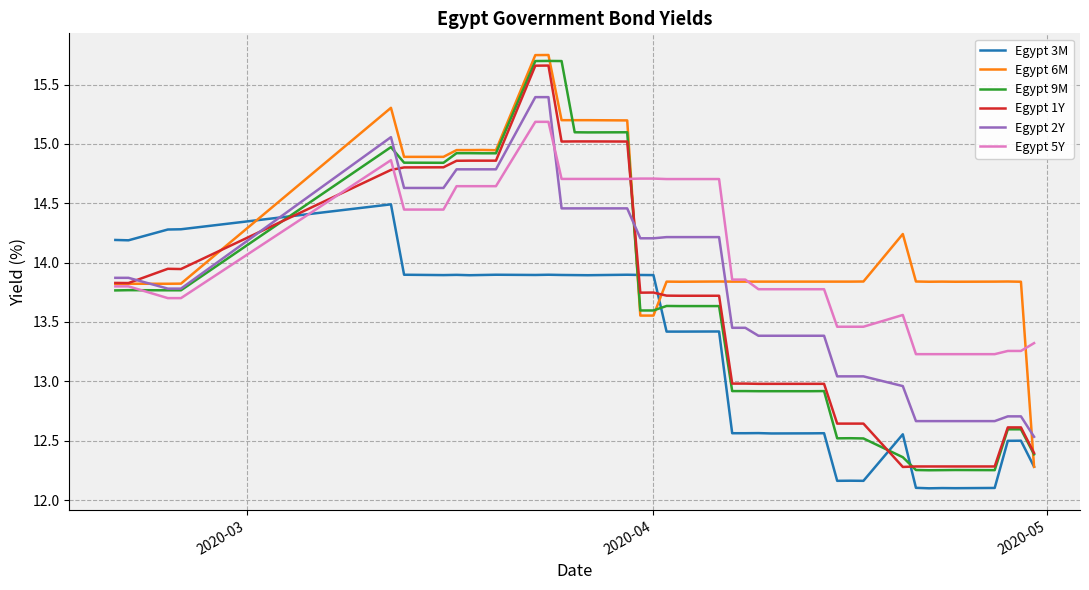

True or false: Egypt 9M and Egypt 3M cross at least once.

True